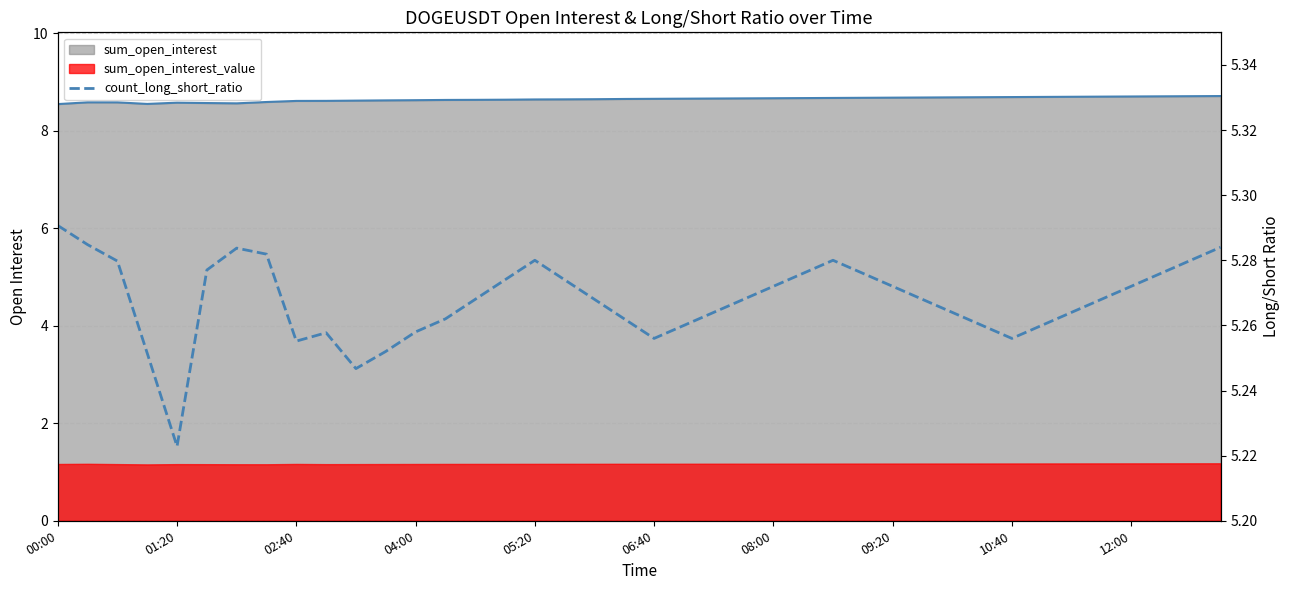

What is the value of the 14th point from the left?

5.3